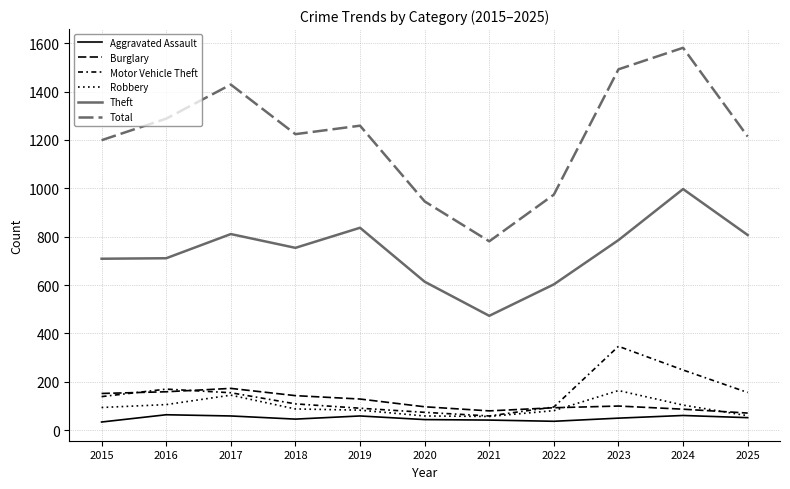

Does the chart have visible grid lines?

Yes